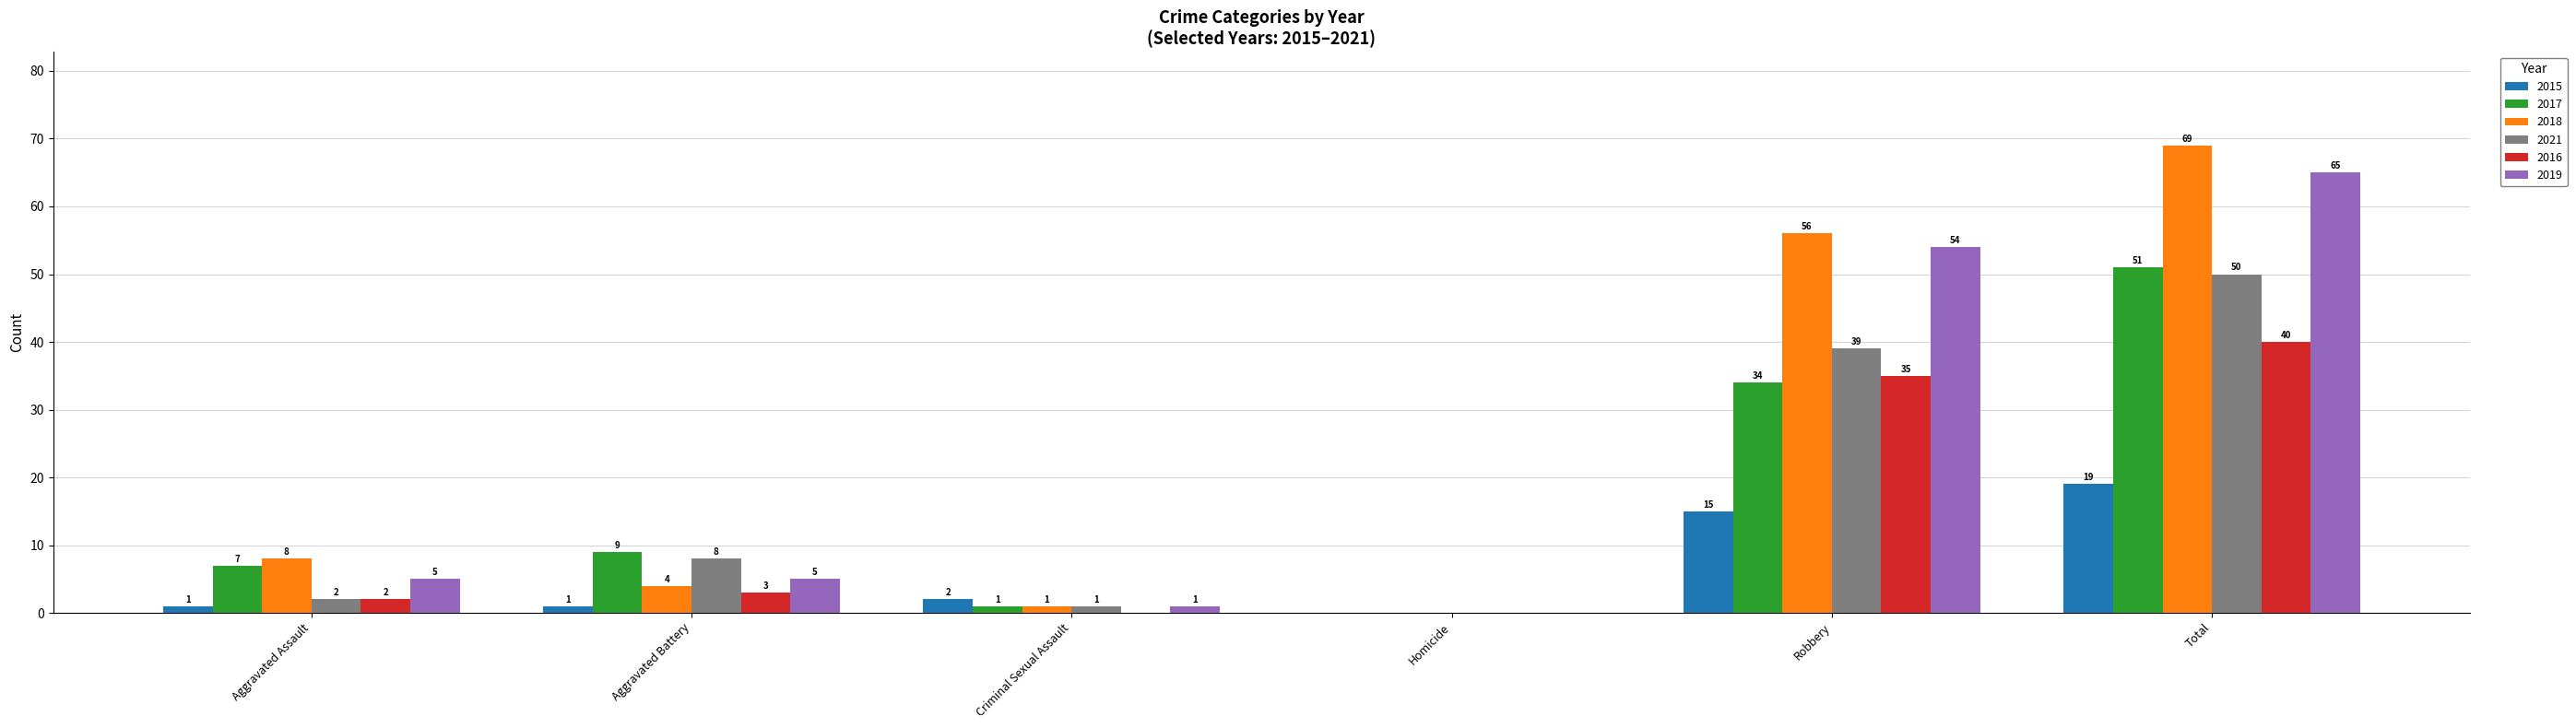

What is the maximum value shown in the chart?

69